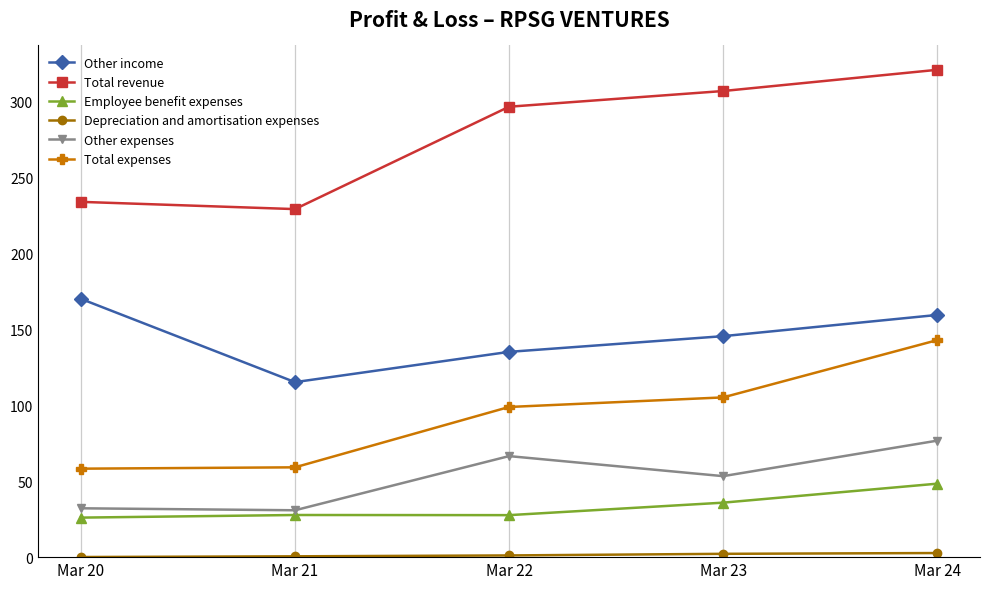

Where is Total revenue nearest to the value 275?

Mar 22